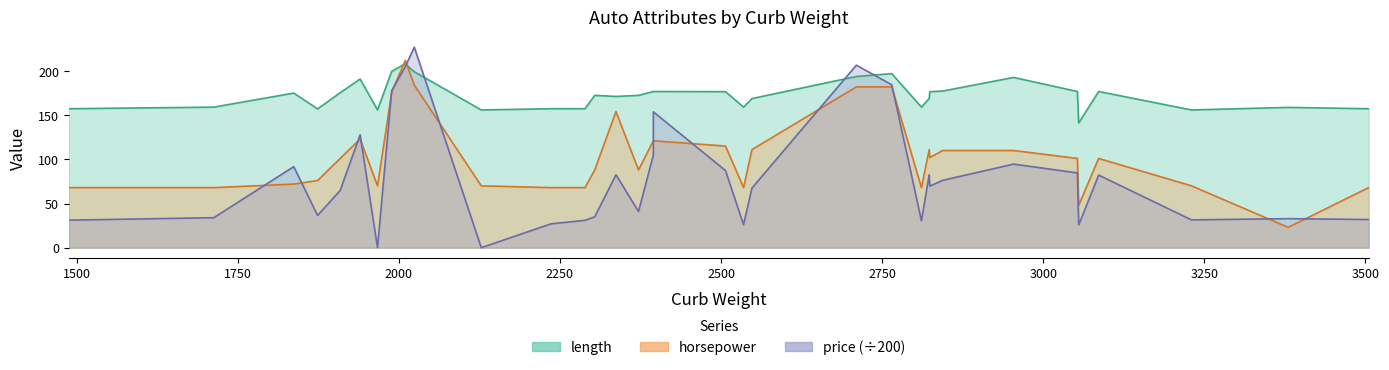

At which category is the sum across all series the highest?

2010